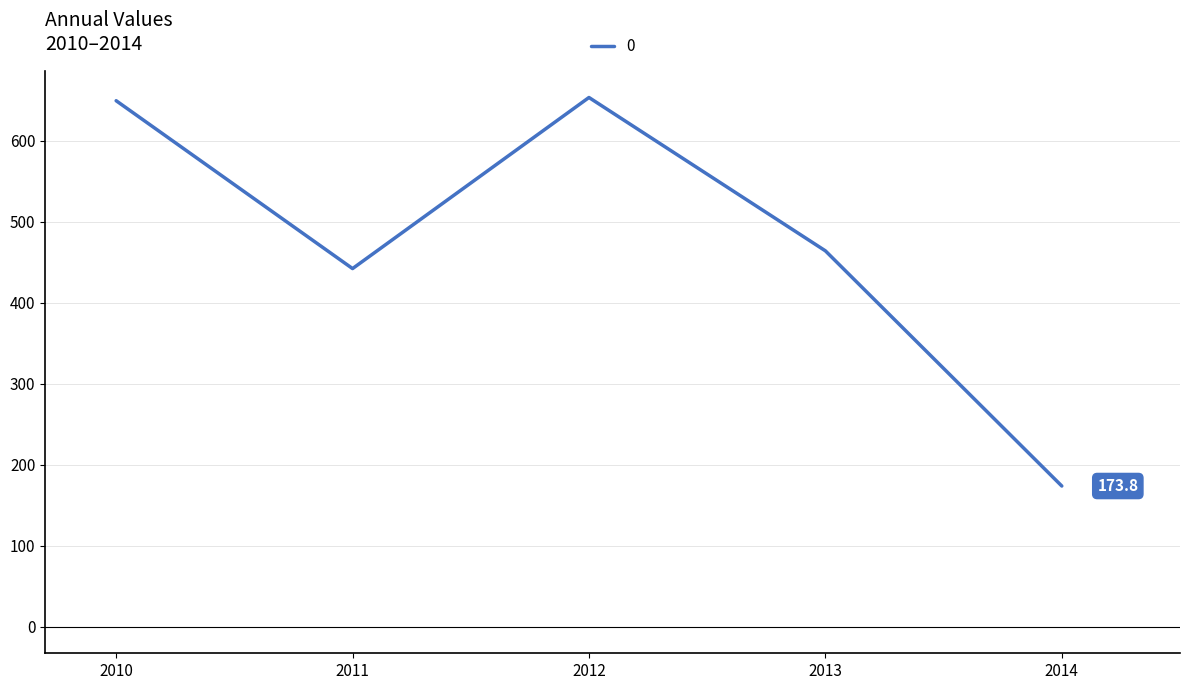

Where is the data nearest to the value 413?

2011